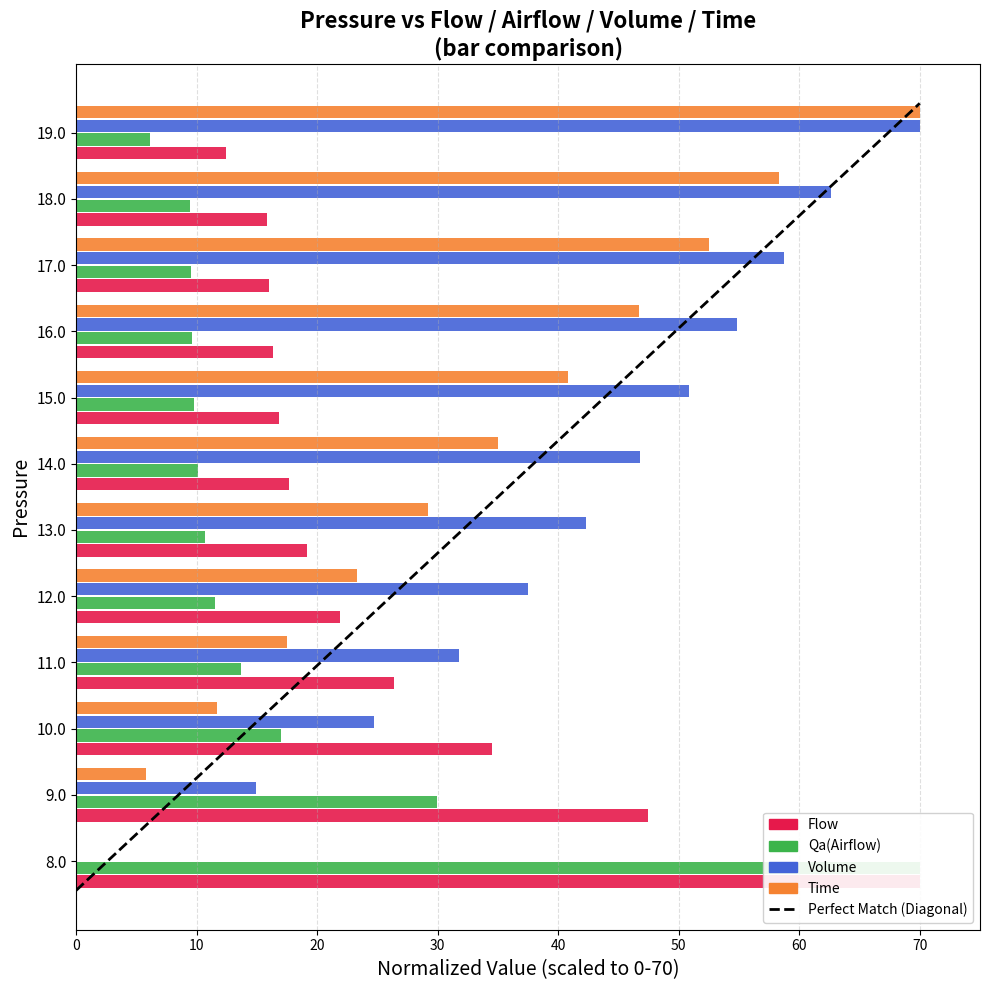

How many bars are there in each group?

4